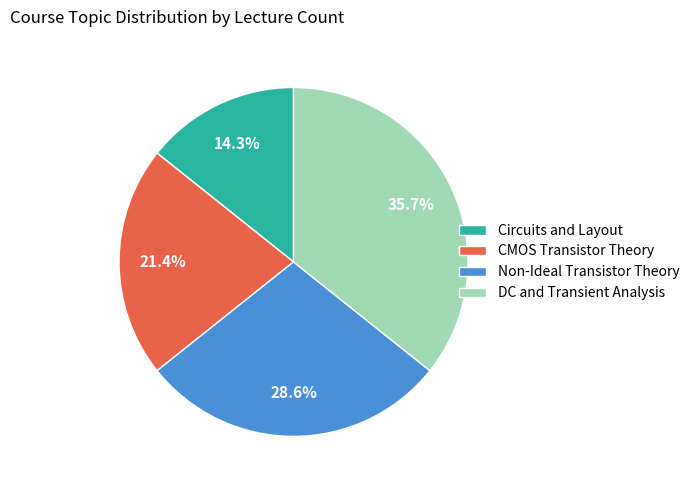

Is there a majority slice in this chart?

No